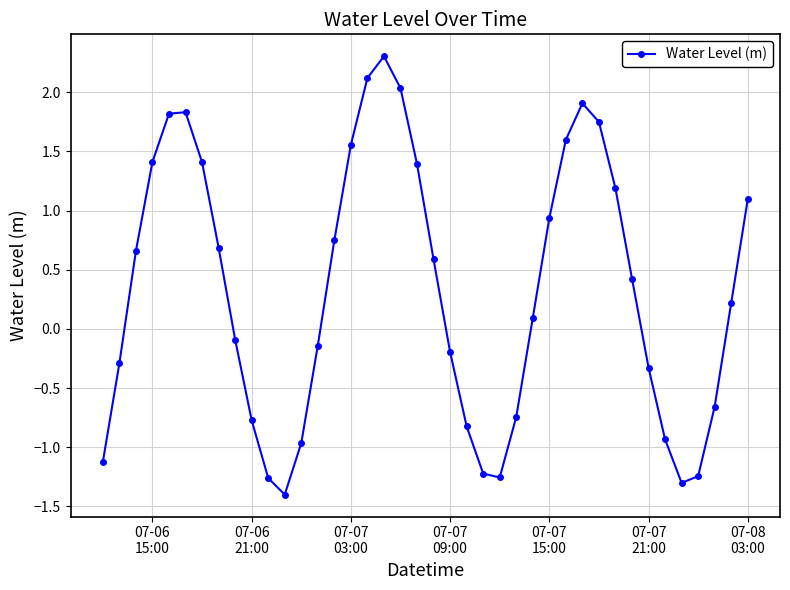

What is the average value?

0.3